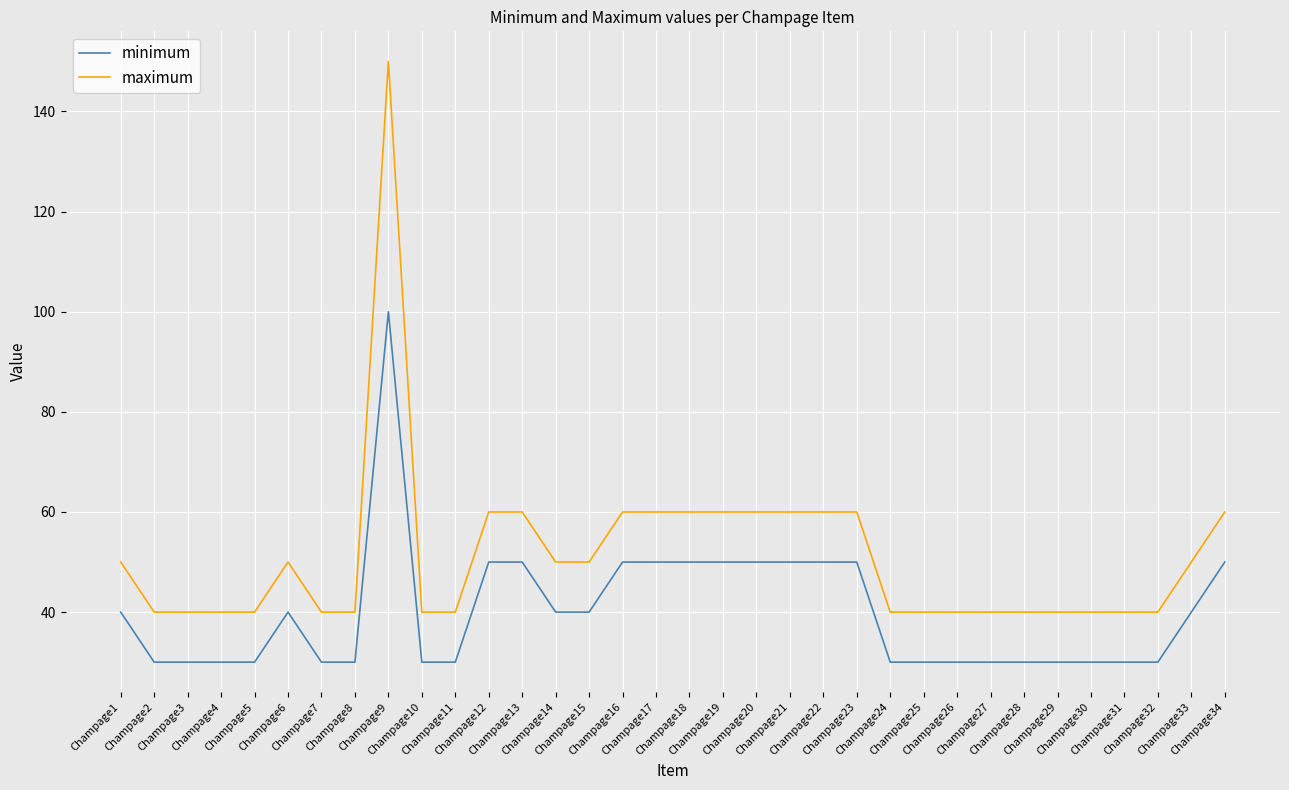

List the series in order of their peak value, lowest first.

minimum, maximum